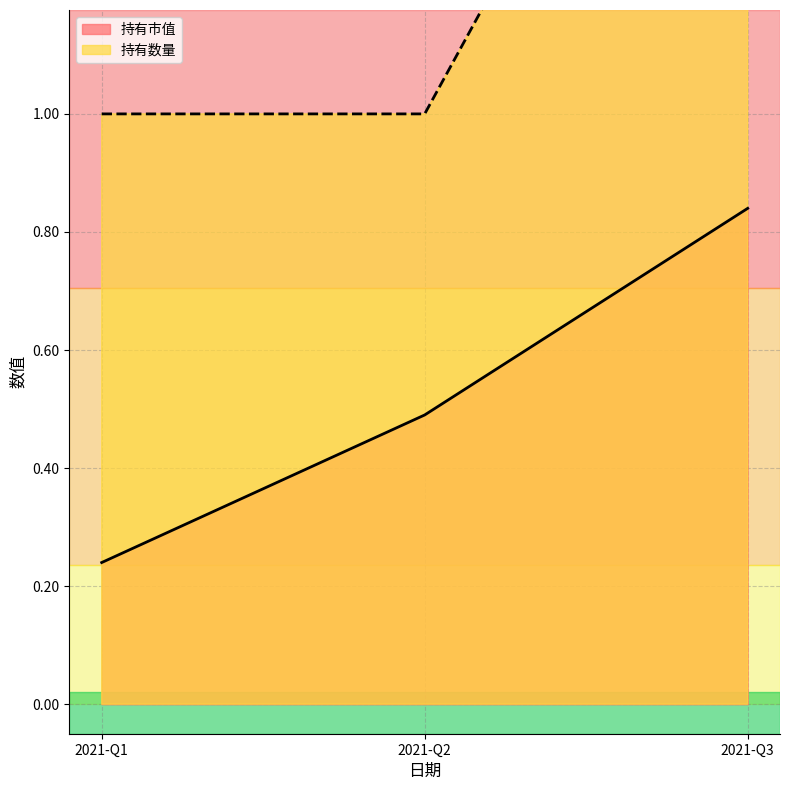

What is the approximate value of 持有数量 at 2021-Q2?

1.0